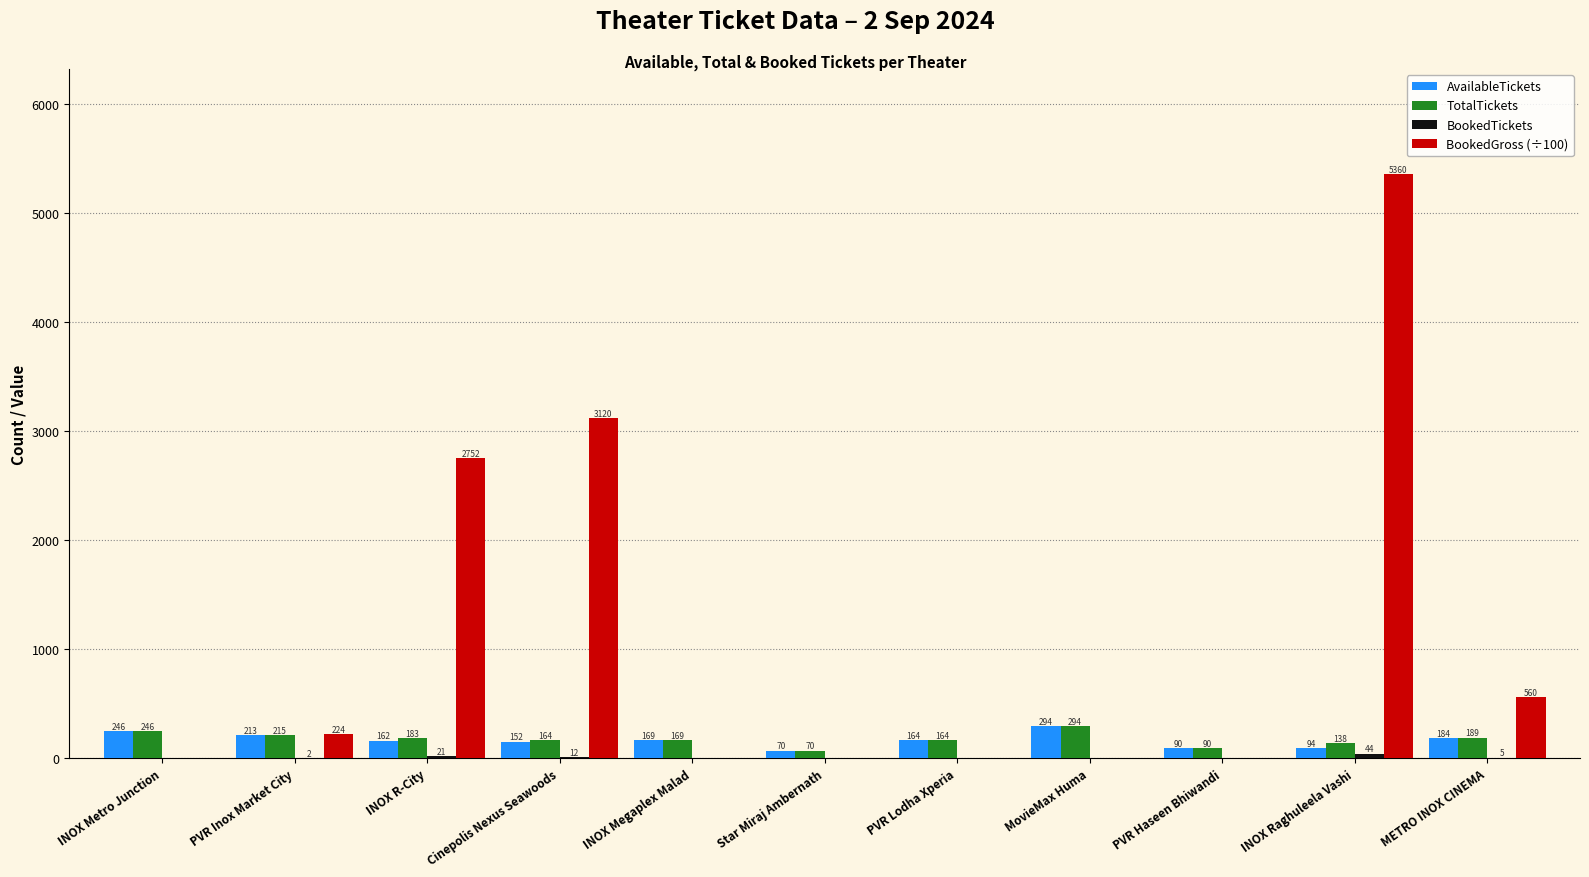

True or false: BookedGross (÷100) has a value of -1918 at INOX Megaplex Malad.

False